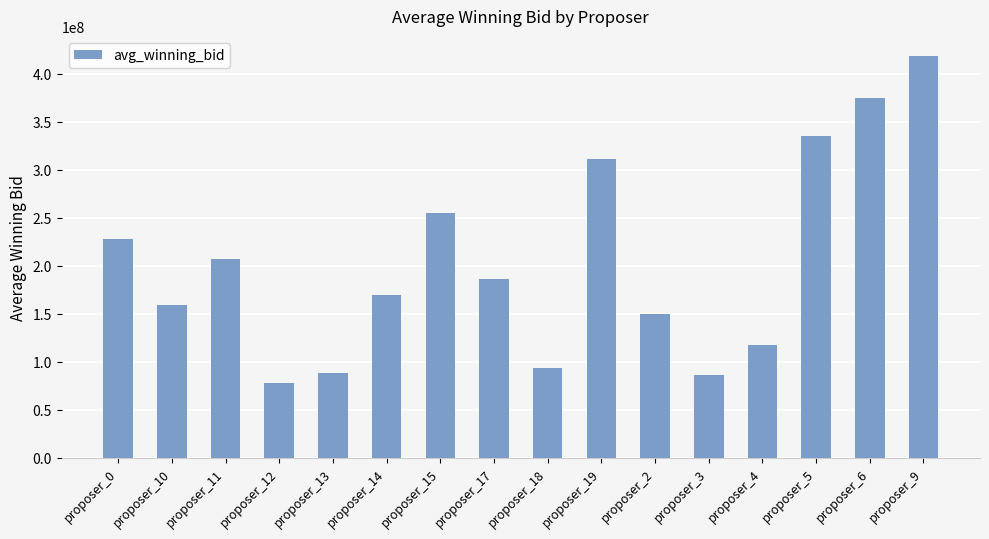

Which has a higher value, proposer_10 or proposer_4?

proposer_10